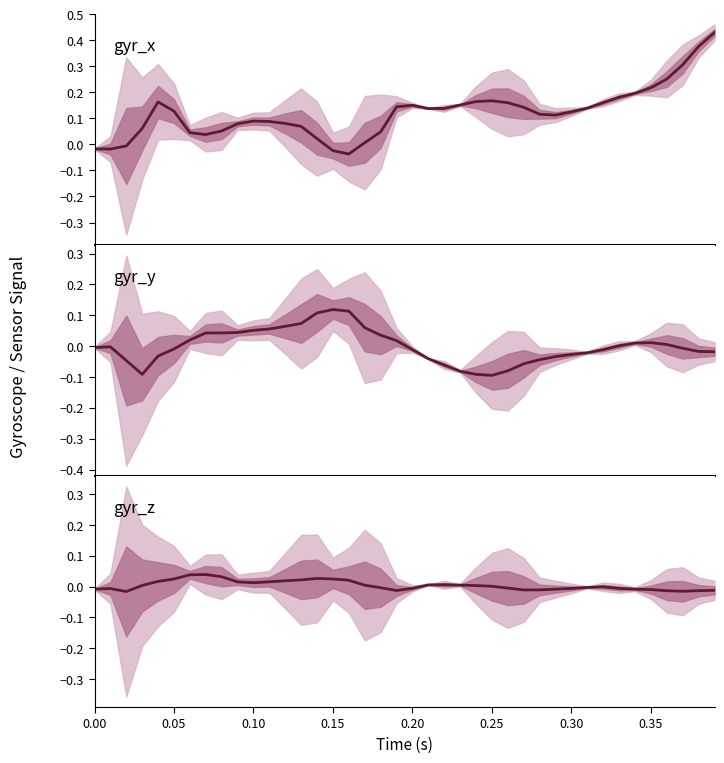

How many values in gyr_y are above zero?

18